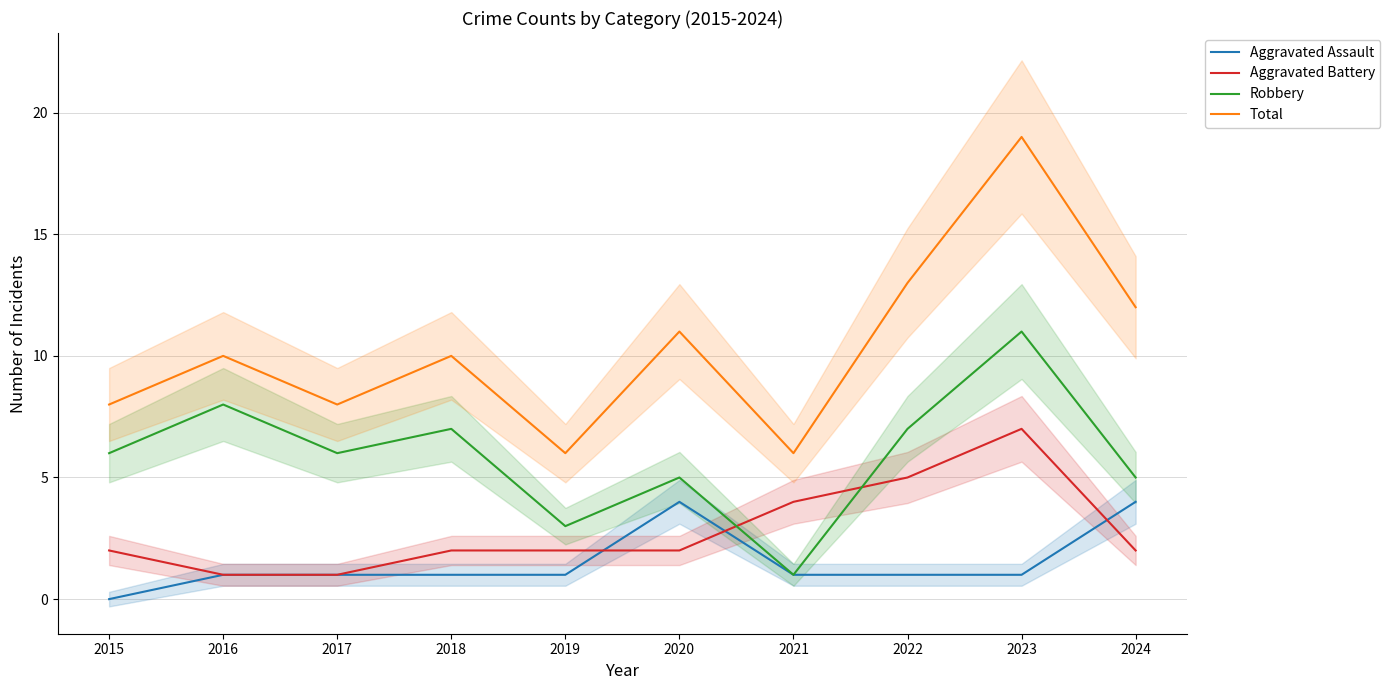

Read the Aggravated Assault value at 2022.

1